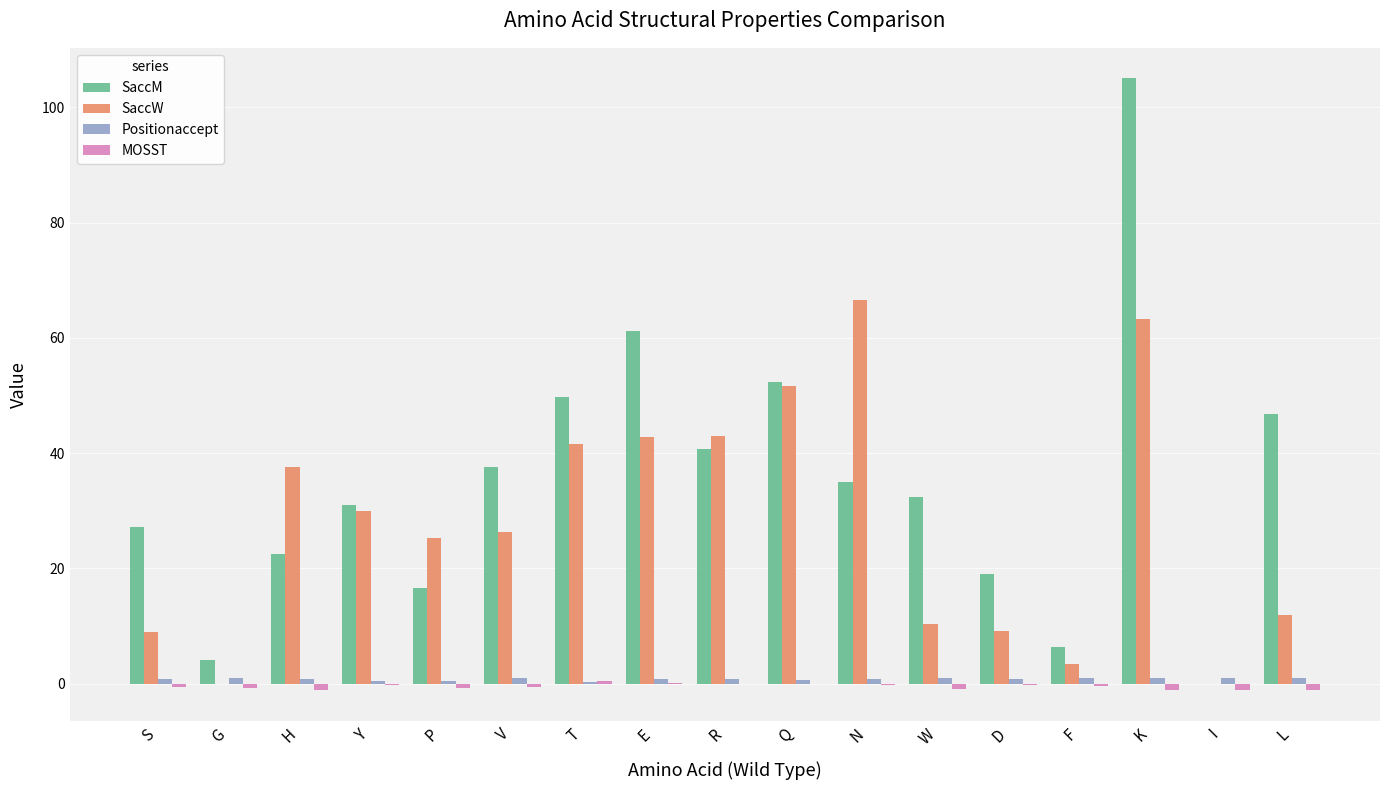

What is the sum of all MOSST values?

-8.8